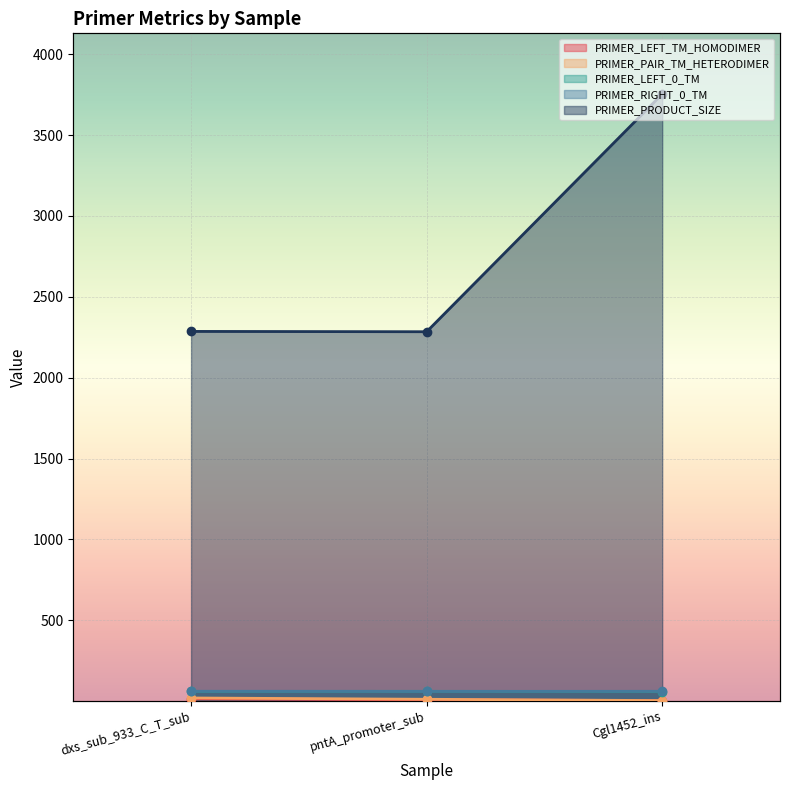

Where does the PRIMER_LEFT_TM_HOMODIMER series first go above 8?

dxs_sub_933_C_T_sub